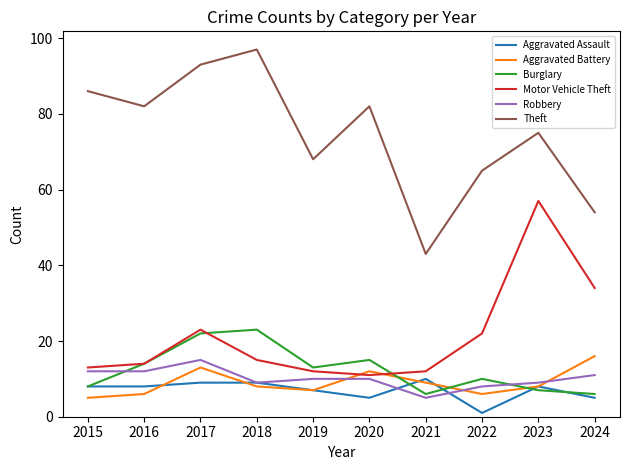

What are all the series names shown in the legend?

Aggravated Assault, Aggravated Battery, Burglary, Motor Vehicle Theft, Robbery, Theft